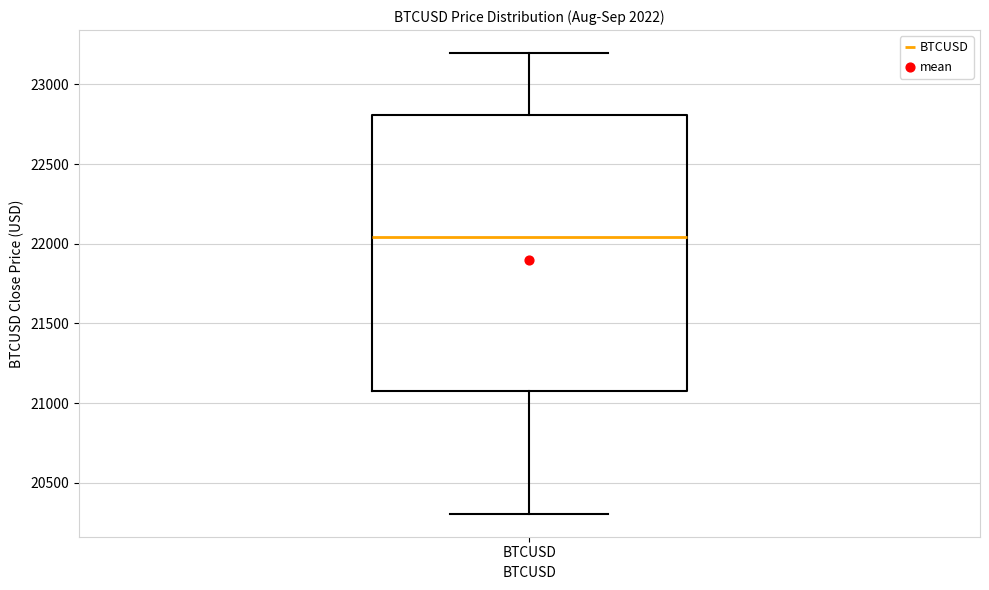

Where is the upper edge of the box for BTCUSD on the y-axis? The values are not printed on the chart, so give them approximately, as read against the axis.

22800